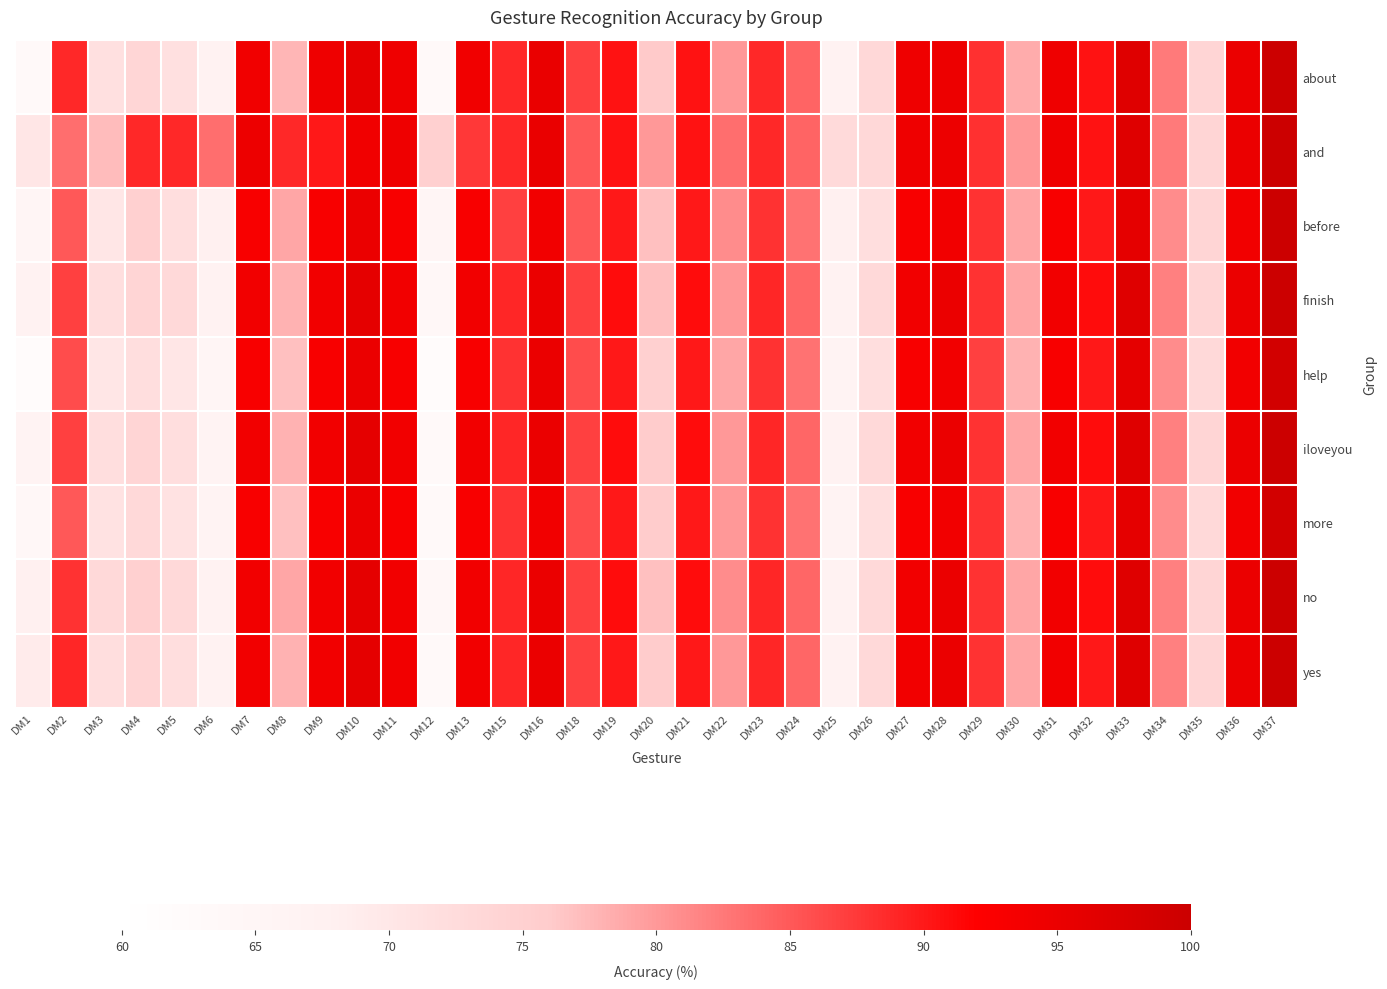

What is the difference between the highest and lowest values at DM16?

1.2